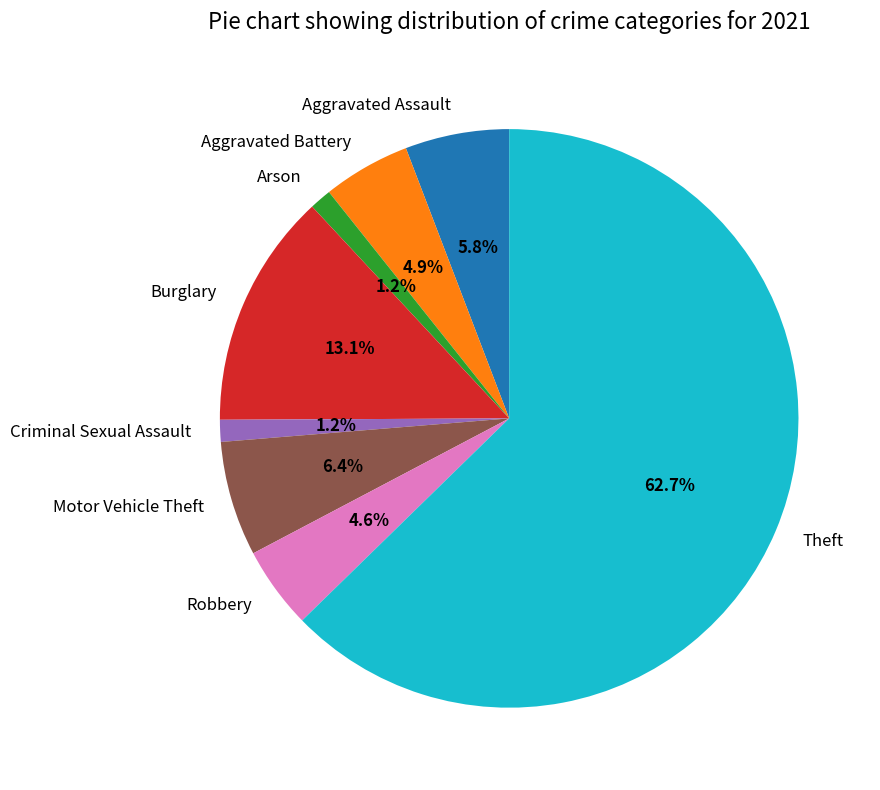

Is Motor Vehicle Theft the majority of the pie?

No